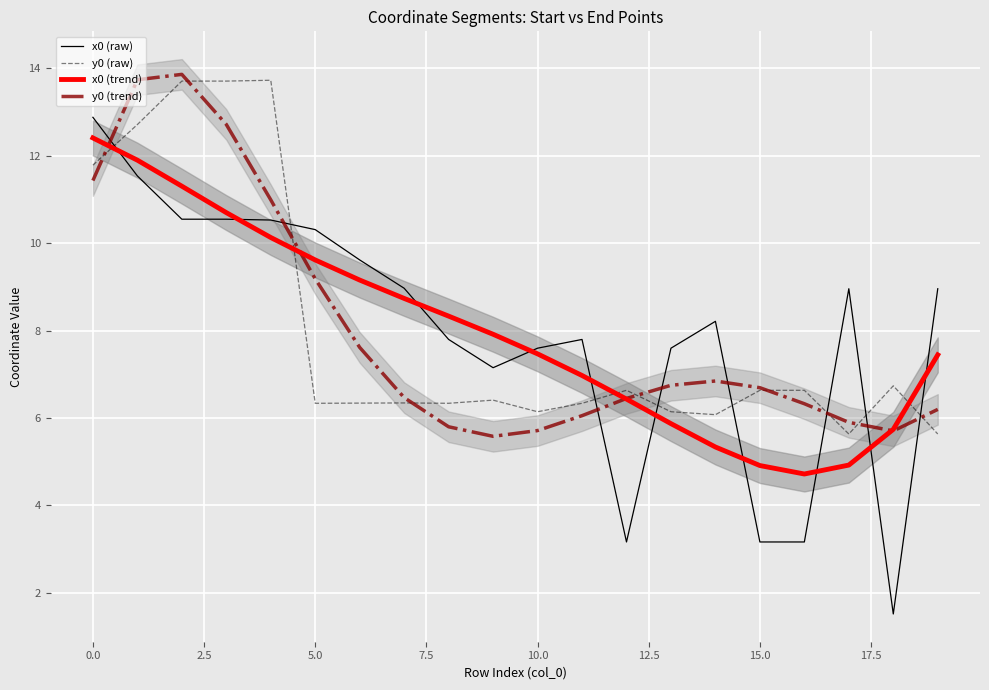

How many data points does each series have?

20